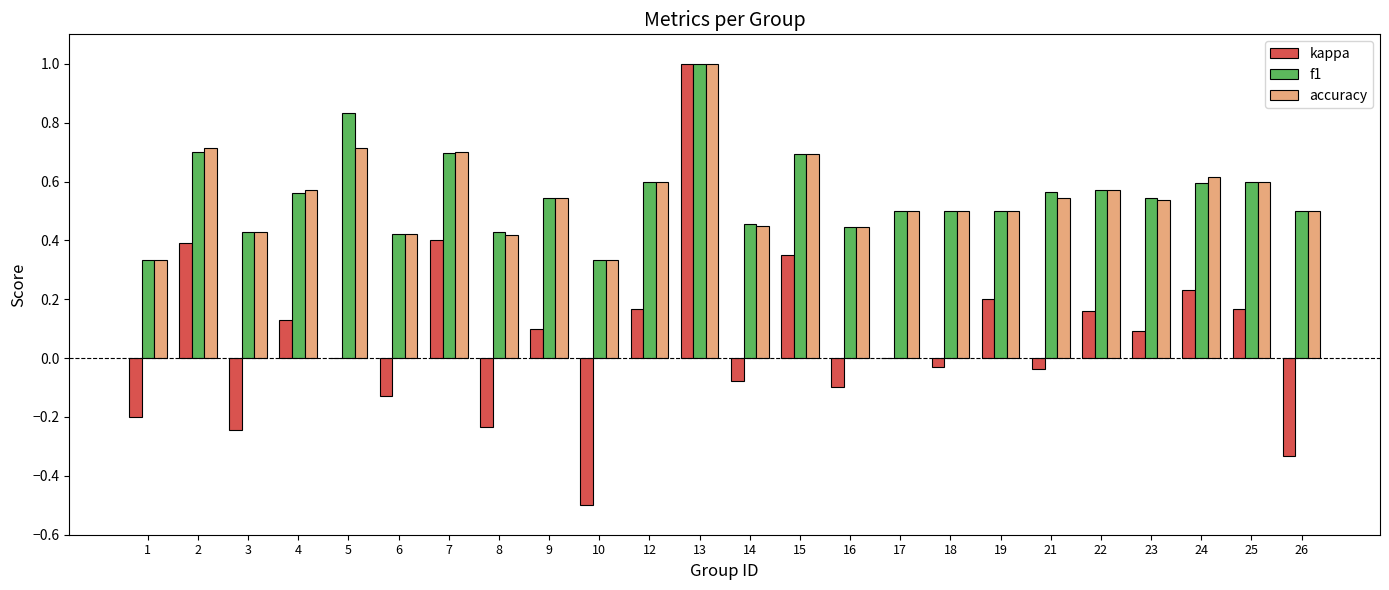

True or false: f1 has a value of 0.6 at 24.

True